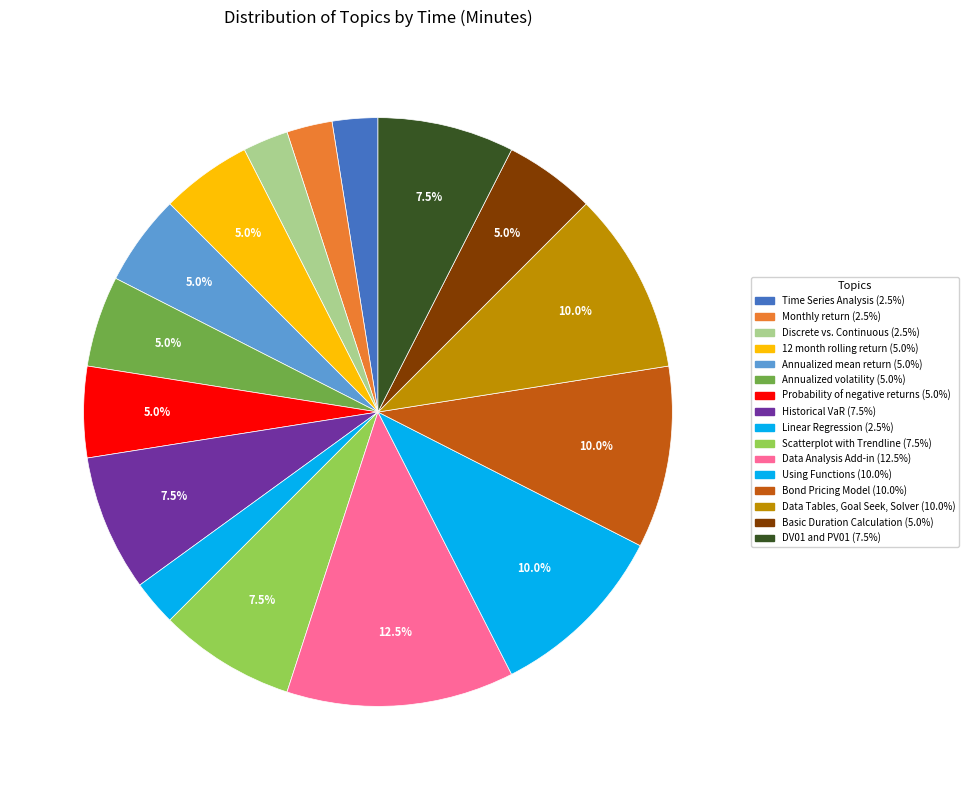

Count the number of slices in the pie.

16